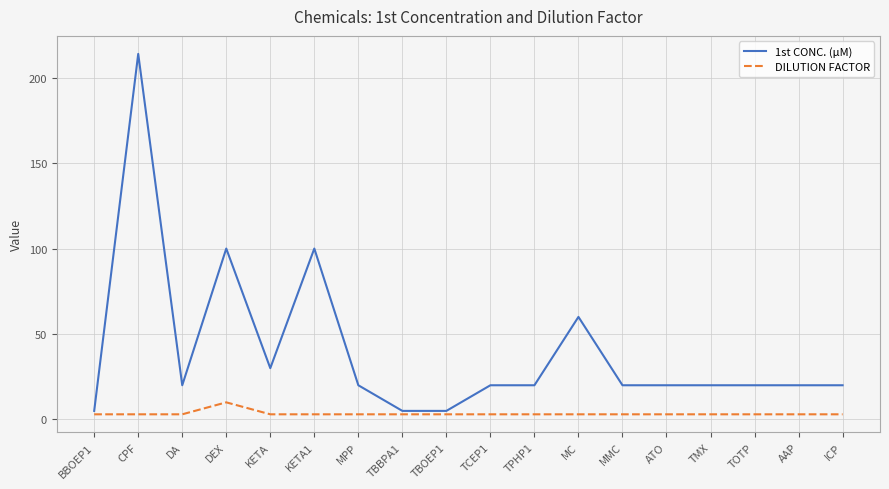

Which series has the largest range (max minus min)?

1st CONC. (µM)